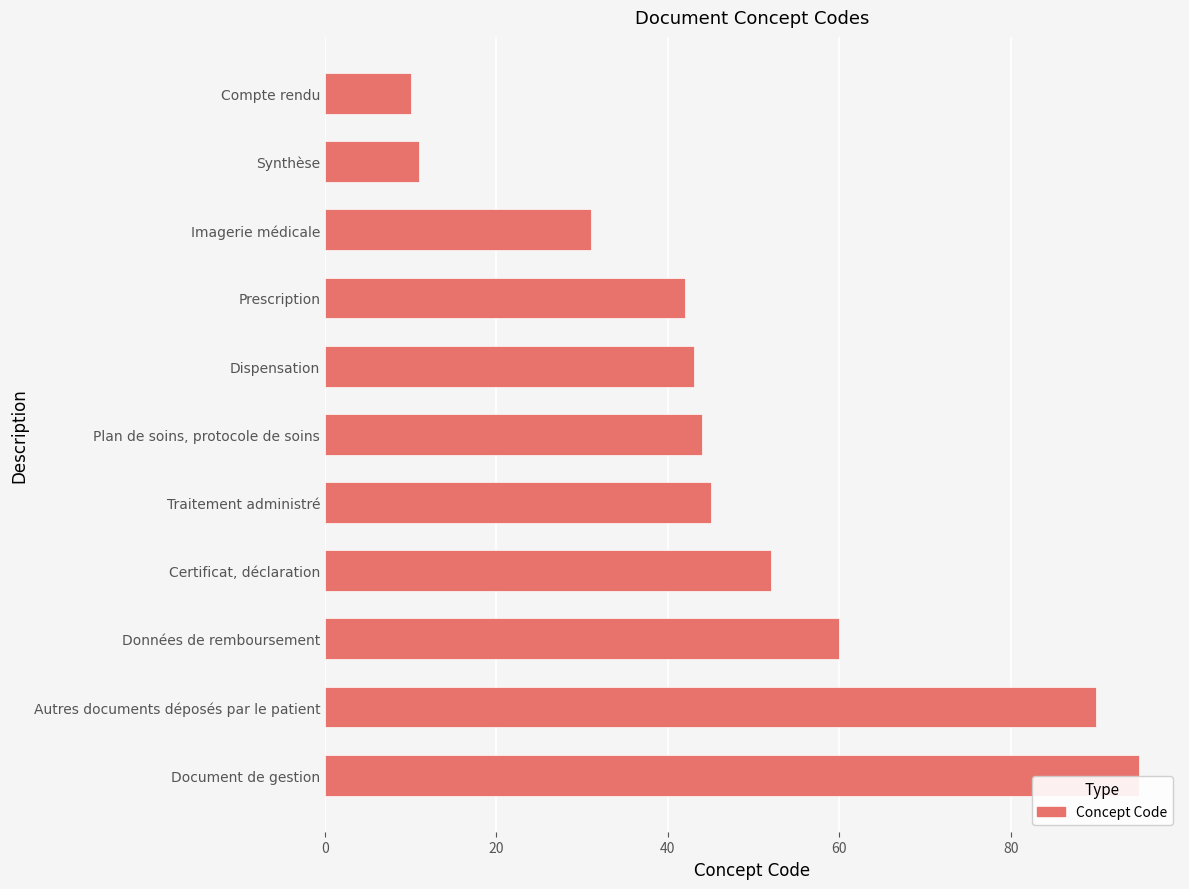

Reading top to bottom, list all the values displayed in this chart.

Compte rendu=10	Synthèse=11	Imagerie médicale=31	Prescription=42	Dispensation=43	Plan de soins, protocole de soins=44	Traitement administré=45	Certificat, déclaration=52	Données de remboursement=60	Autres documents déposés par le patient=90	Document de gestion=95